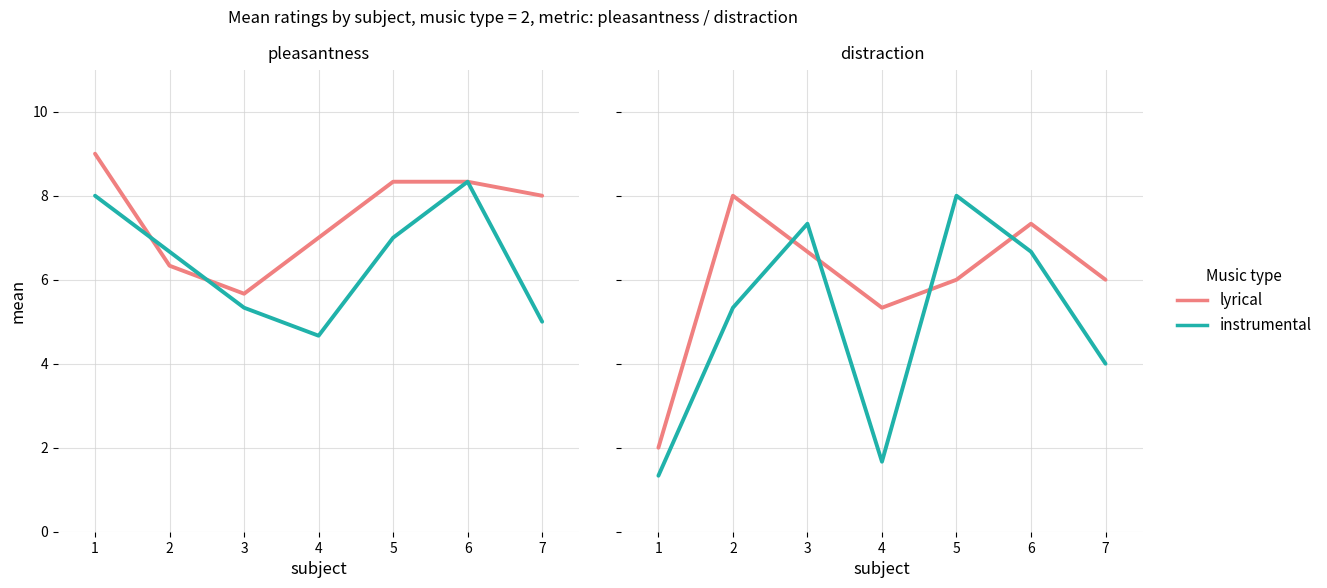

How many values in the lyrical series are below 6?

2